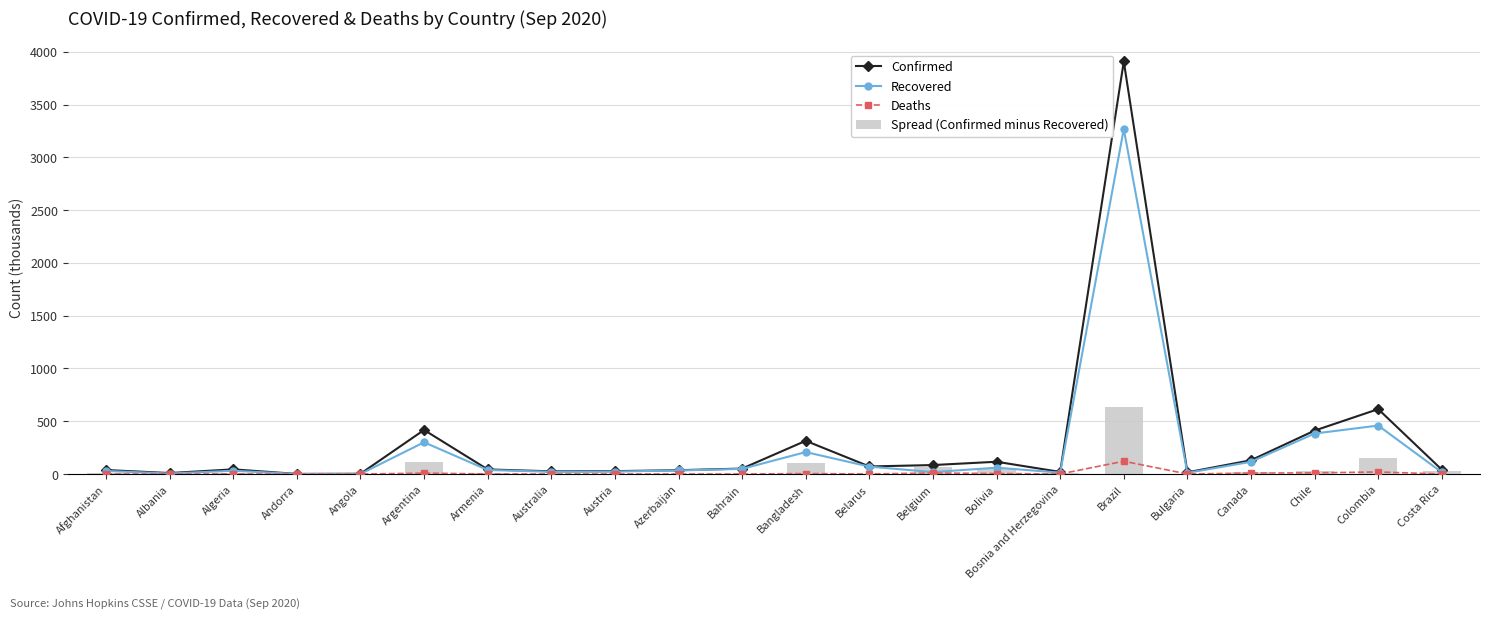

What is the greatest value displayed?

3908.3